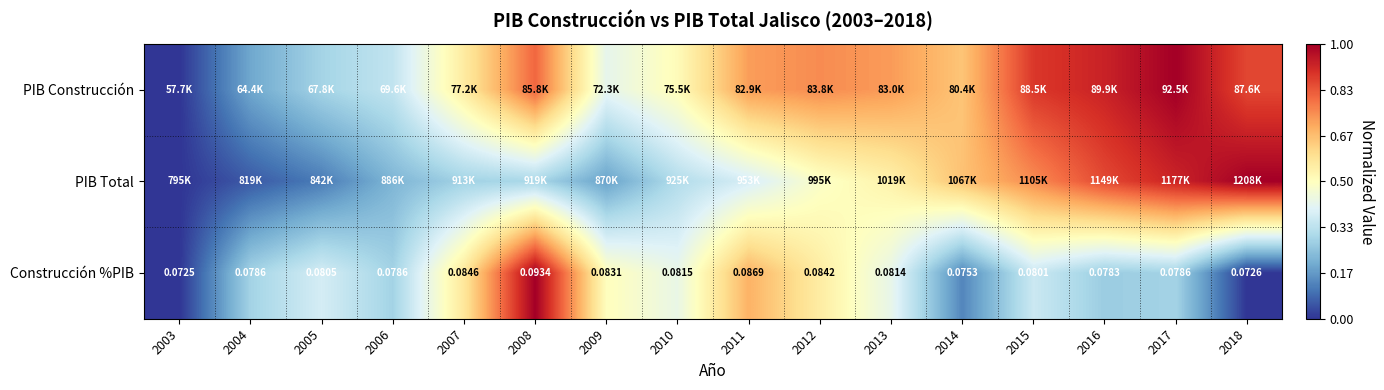

Is the value of Construcción %PIB at 2010 greater than the value of PIB Construcción at 2016?

No